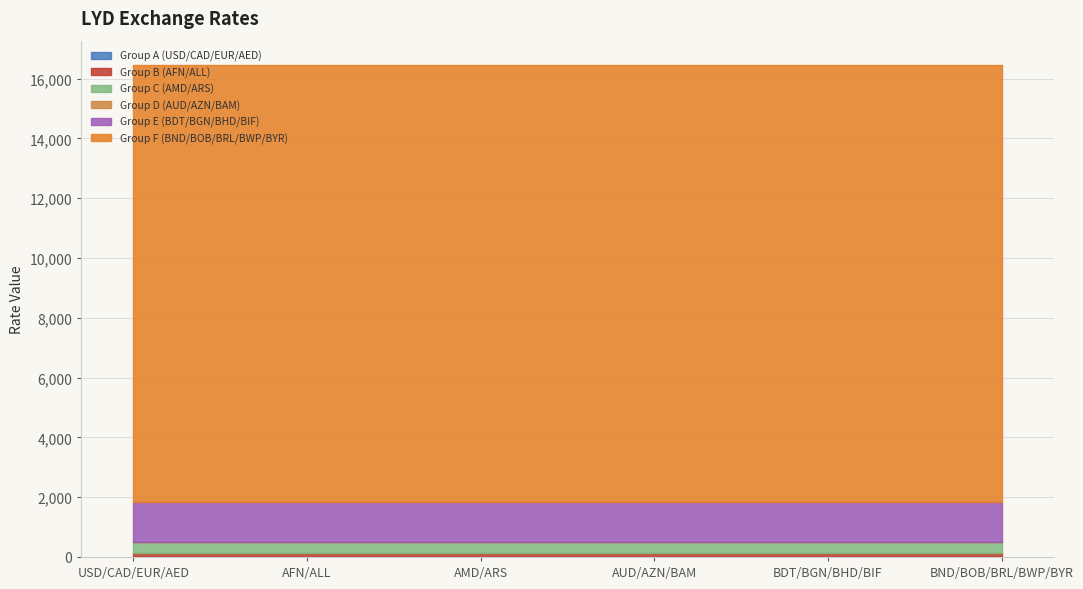

True or false: the data shows 0.4 at LYDUSD.

False